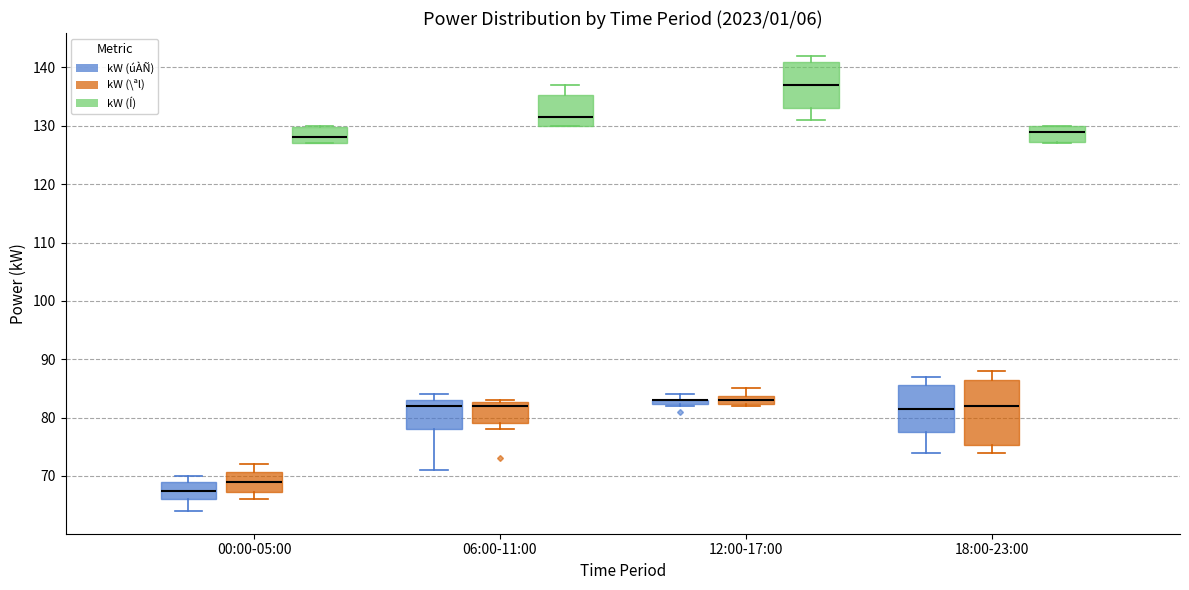

Comparing the boxes themselves (not the whiskers), which one is the tallest?

18:00-23:00 (kW (\ªl))